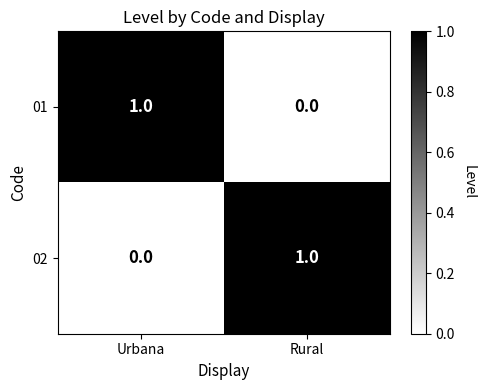

True or false: 02 has a value of 0 at Urbana.

True